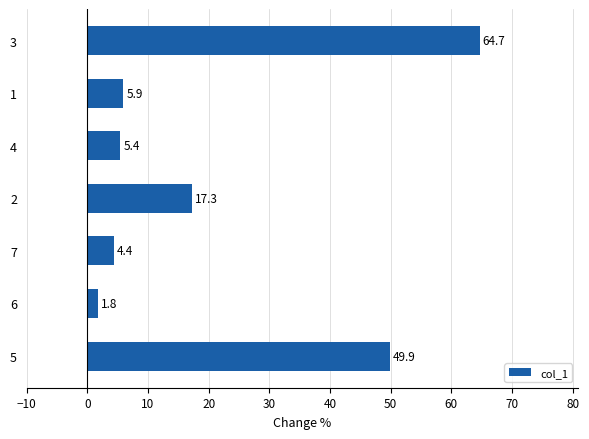

True or false: the data shows 64.7 at 3.

True